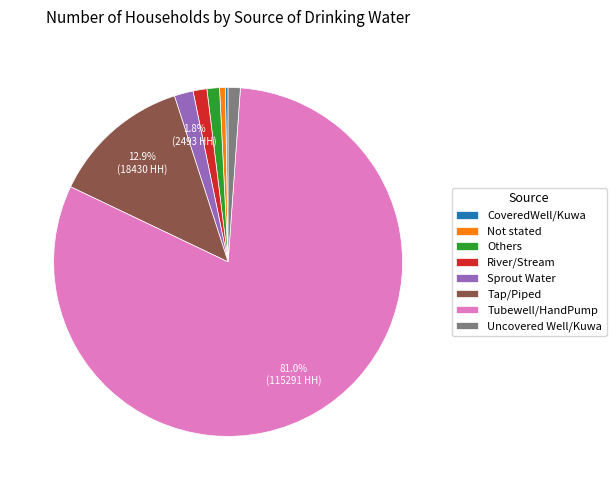

What percentage is the Others slice, to the nearest percent?

1%